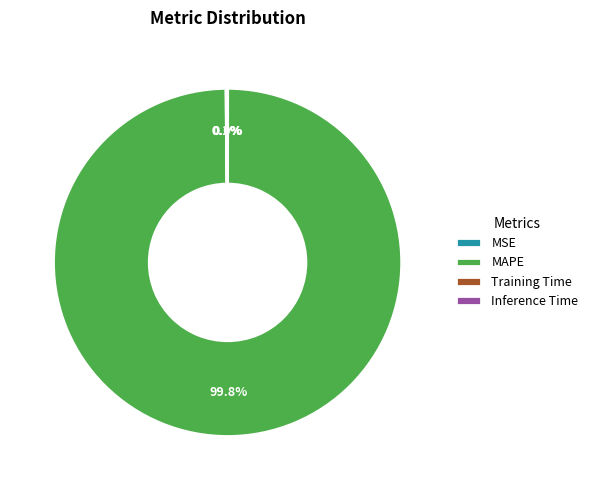

Which category accounts for the majority?

MAPE